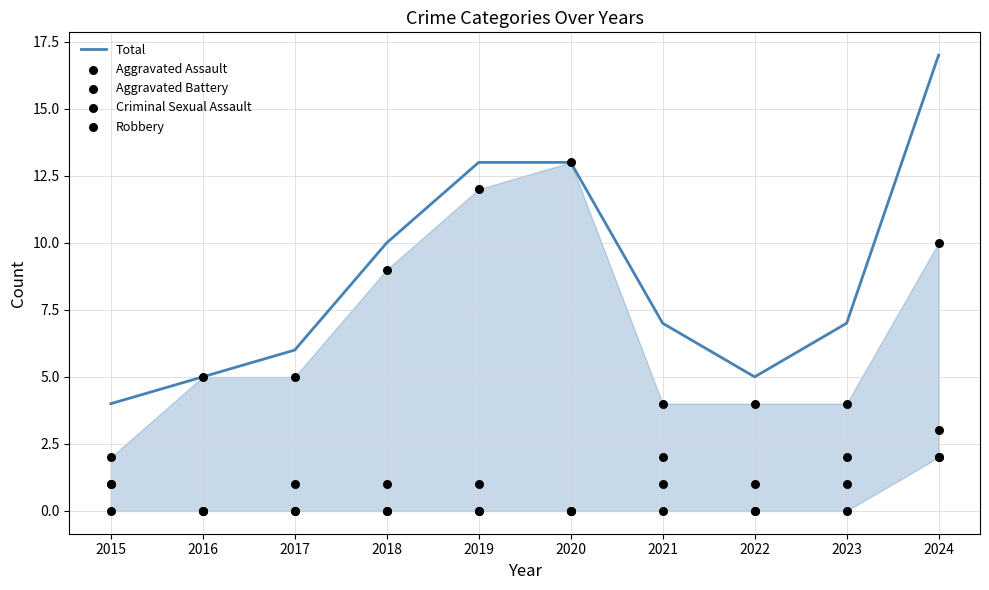

Is the value of Aggravated Assault at 2020 greater than the value of Criminal Sexual Assault at 2016?

No